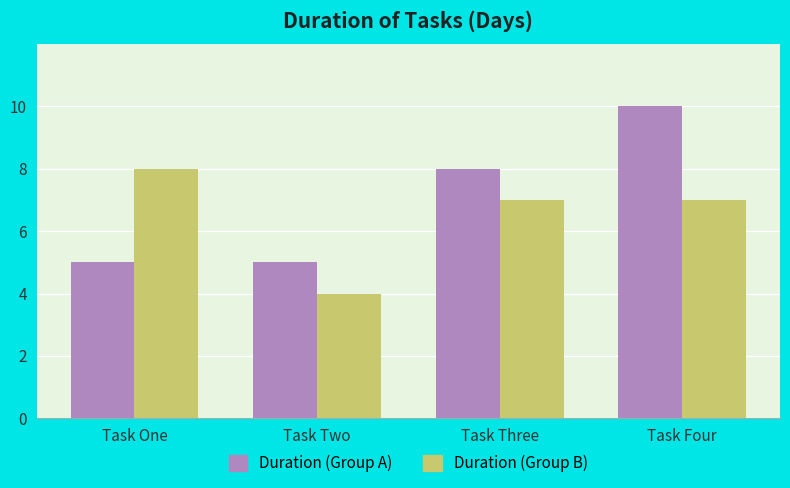

Reading left to right, extract all data points from this chart.

Duration (Group A): Task One=5	Task Two=5	Task Three=8	Task Four=10
Duration (Group B): Task One=8	Task Two=4	Task Three=7	Task Four=7